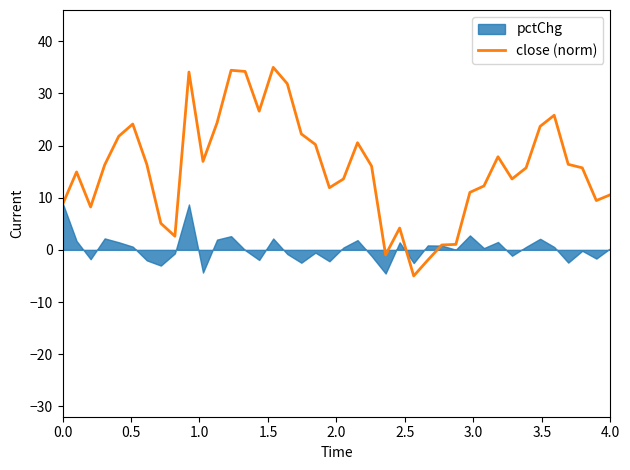

What is the minimum value for close (norm)?

-5.0